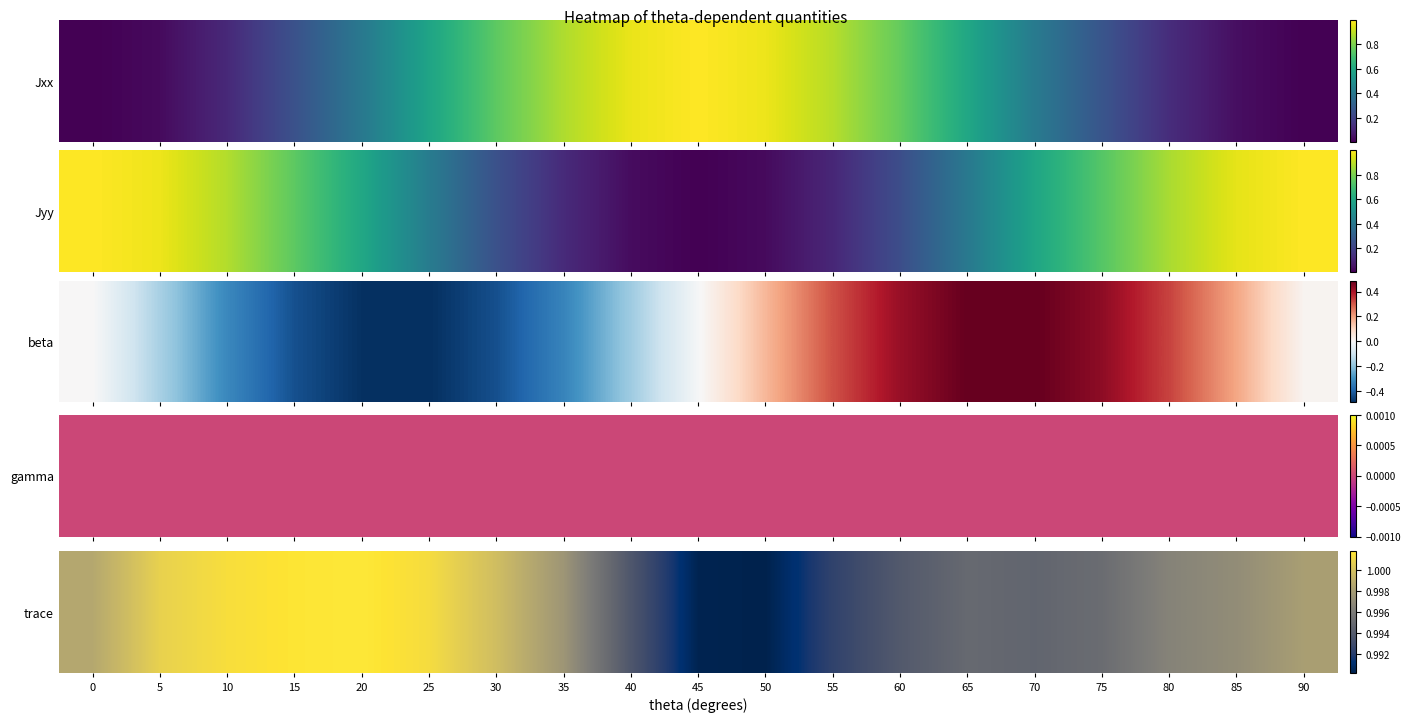

What is the greatest value displayed?

1.0